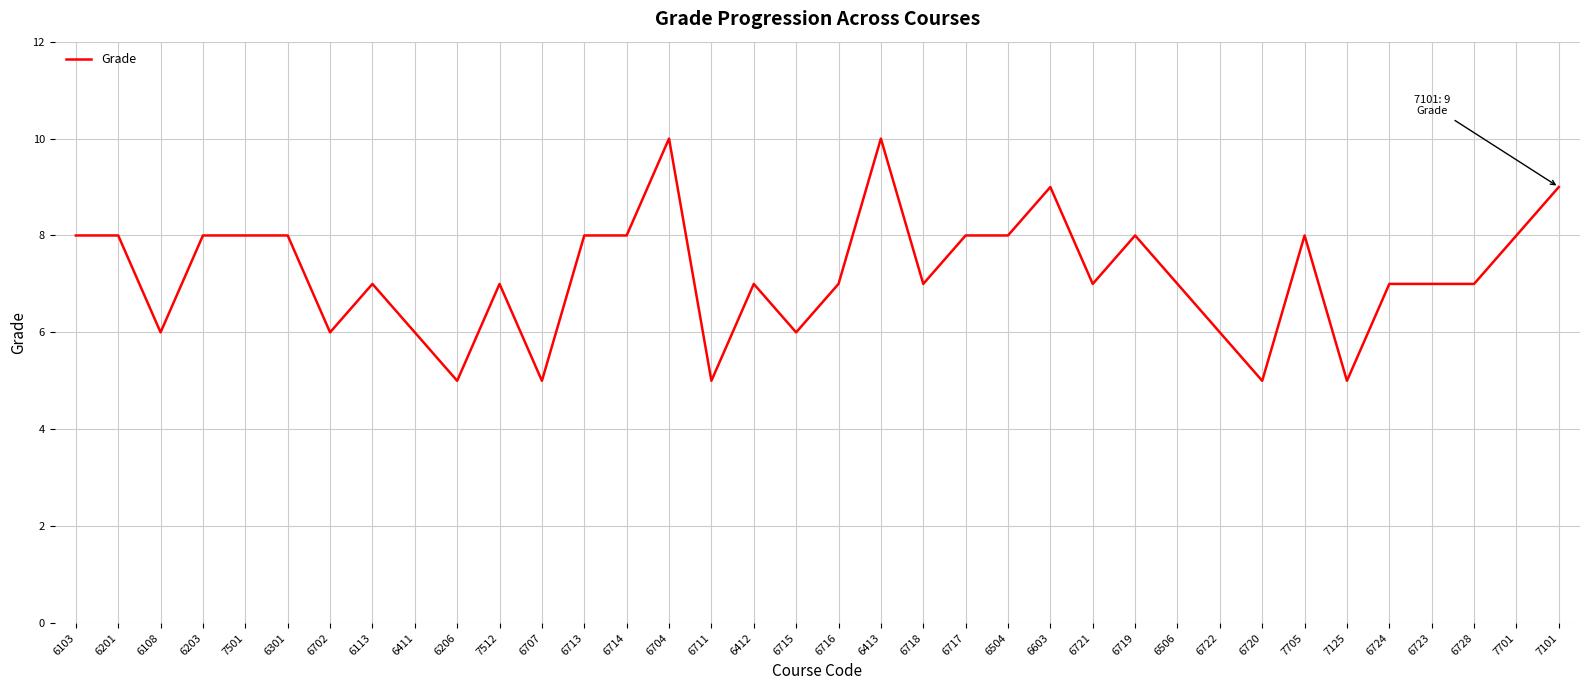

What is the greatest value displayed?

10